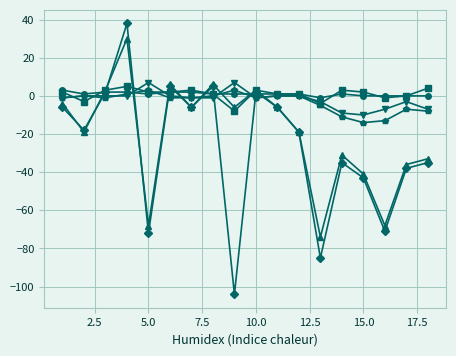

How many lines are shown in the chart?

6